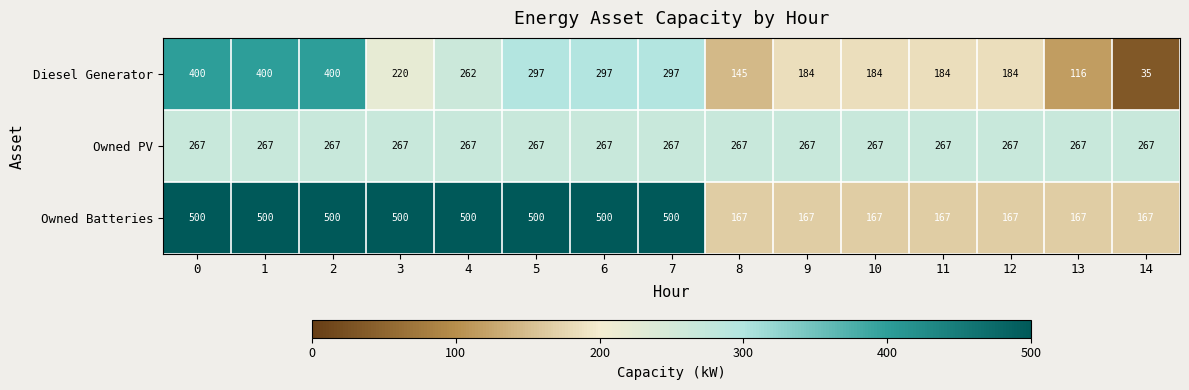

True or false: Owned Batteries has a value of 167 at 8.

True